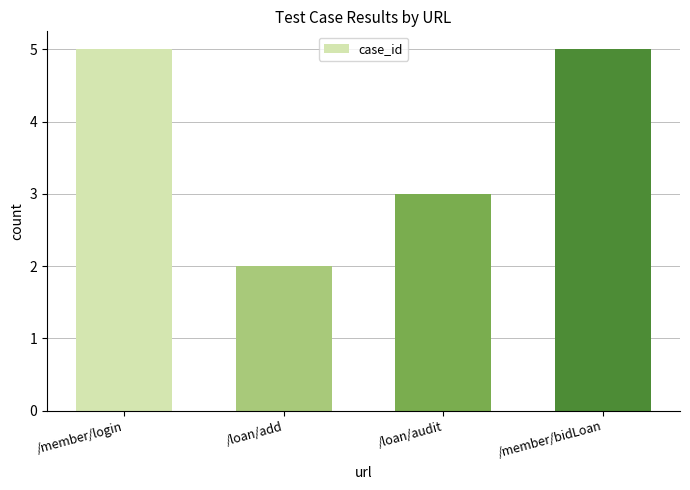

Reading left to right, extract all data points from this chart.

5	2	3	5